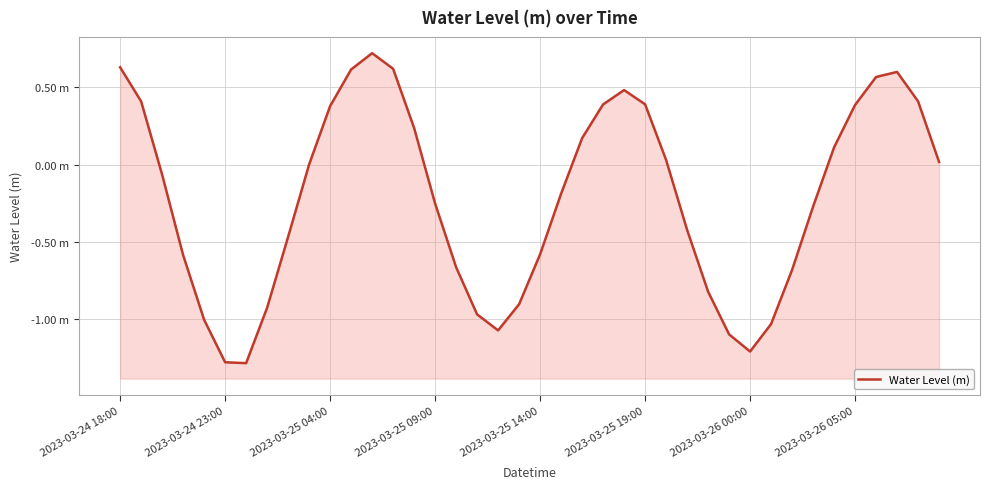

Is it true that the value at 23 is 0.4?

True